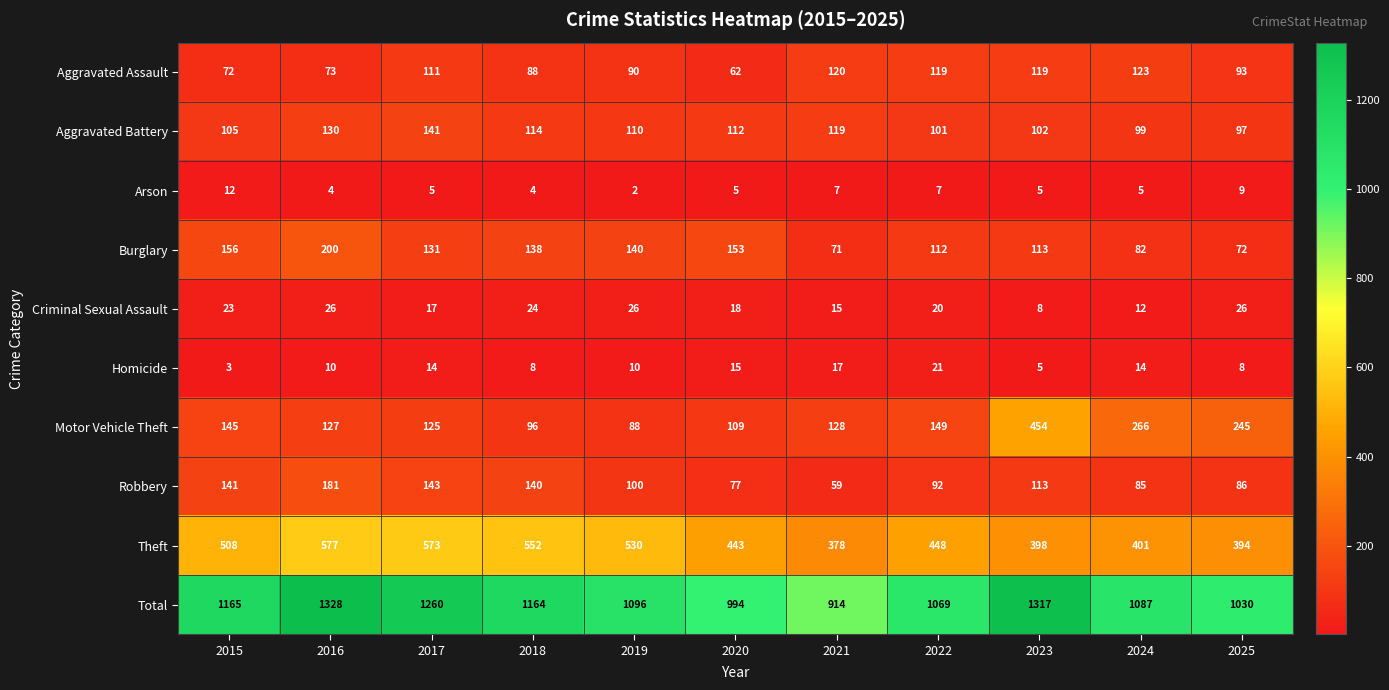

What is the total value across all series at 2018?

2328